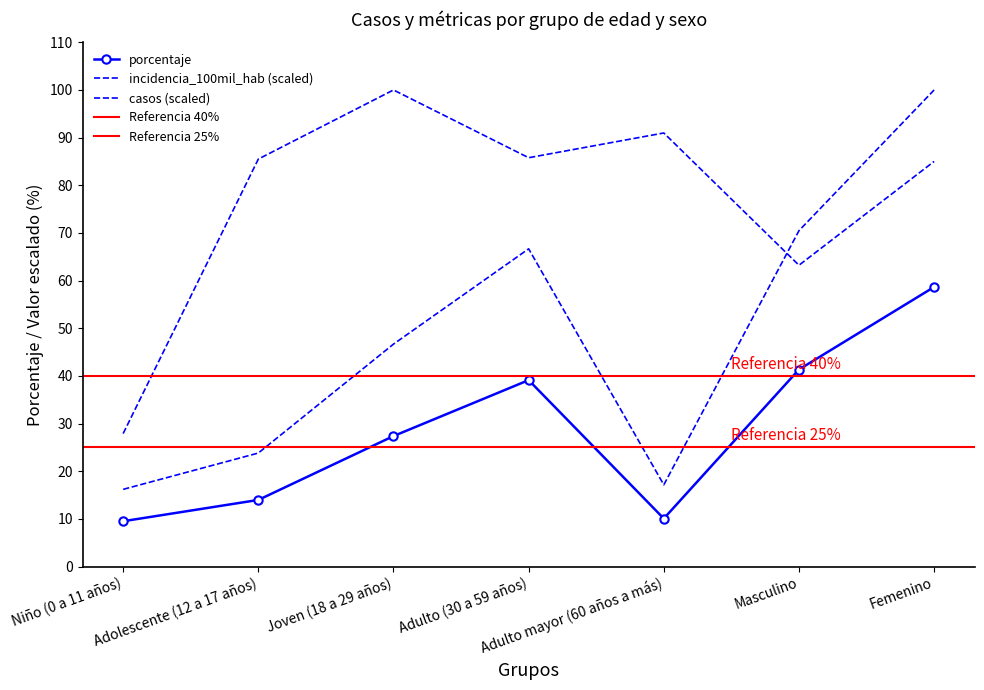

True or false: porcentaje and casos cross at least once.

False